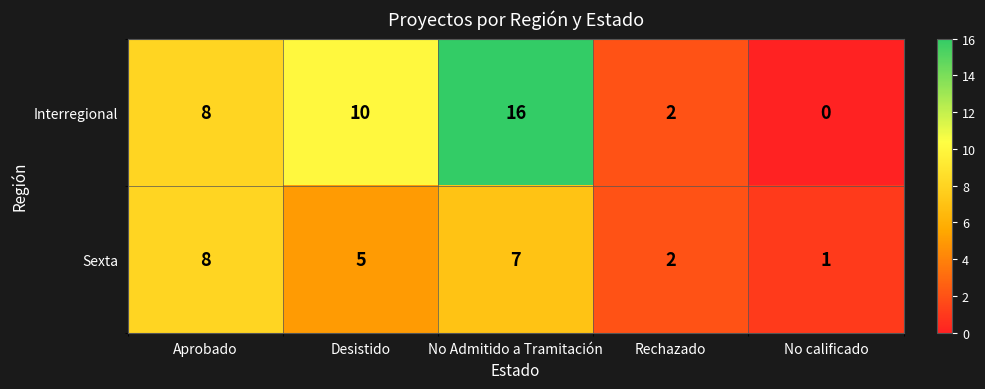

Reading right to left, what are all the values shown in this chart?

Interregional: No calificado=0	Rechazado=2	No Admitido a Tramitación=16	Desistido=10	Aprobado=8
Sexta: No calificado=1	Rechazado=2	No Admitido a Tramitación=7	Desistido=5	Aprobado=8